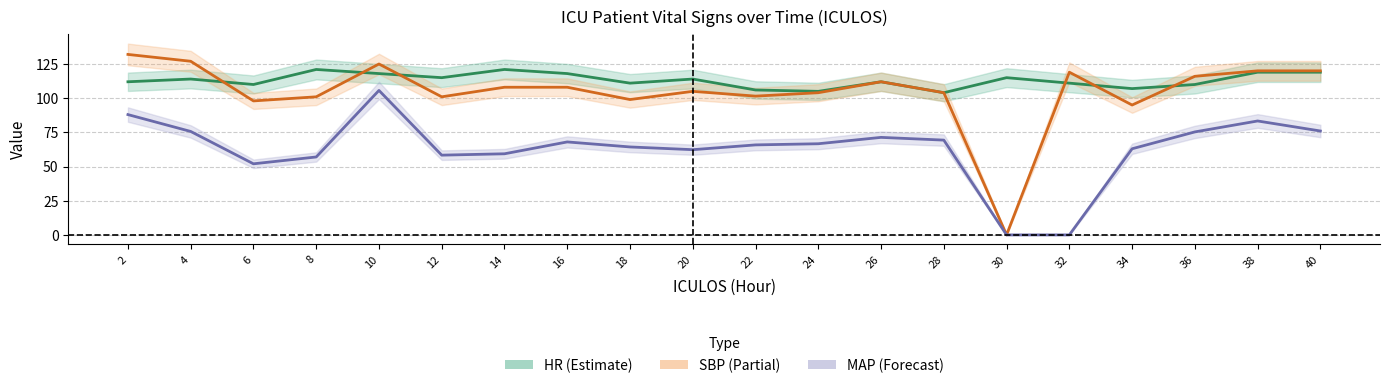

How many lines are shown in the chart?

3